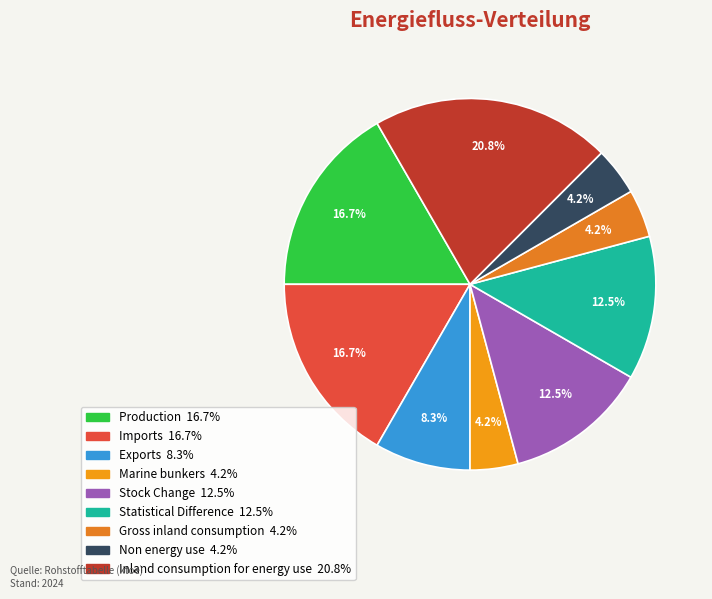

To the nearest percent, what portion does Marine bunkers represent?

4%